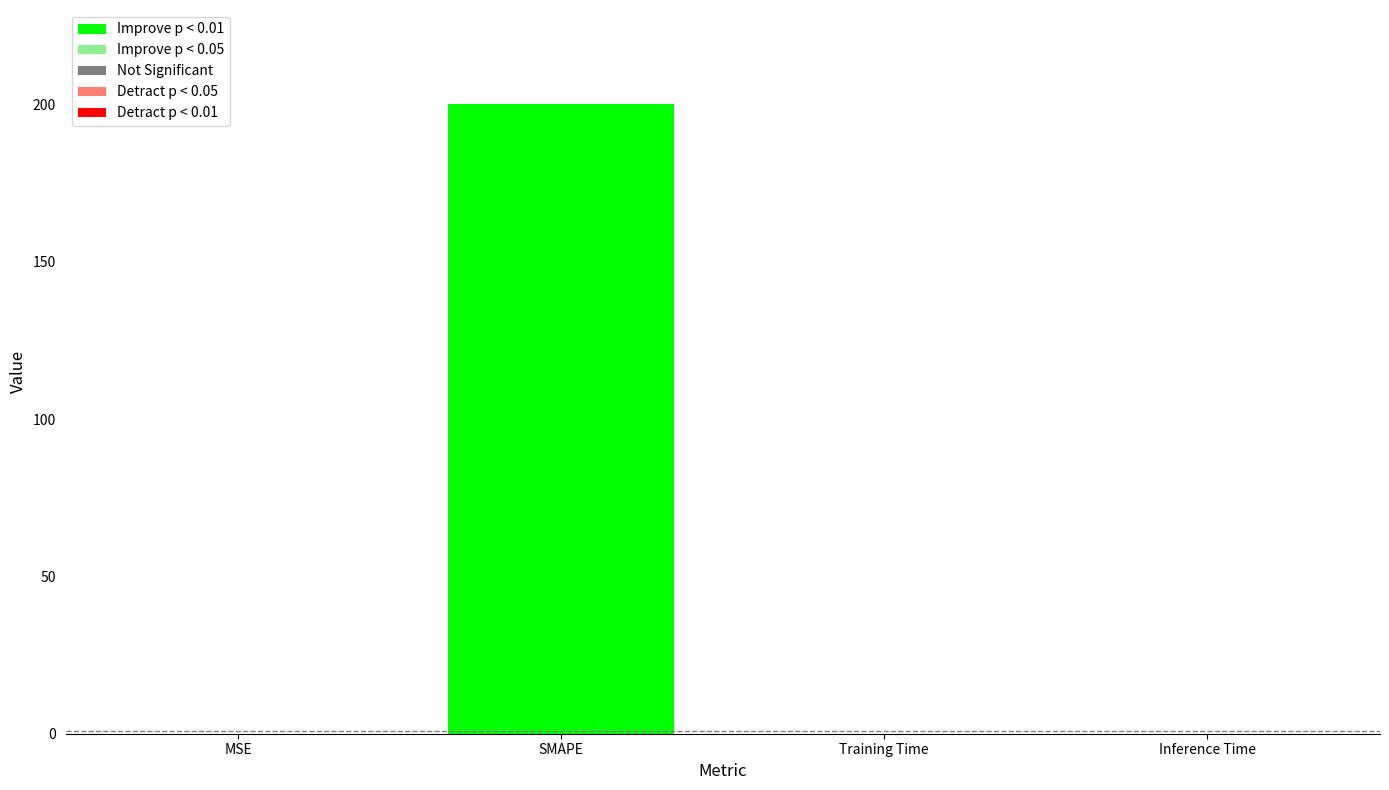

What is the greatest value displayed?

200.0